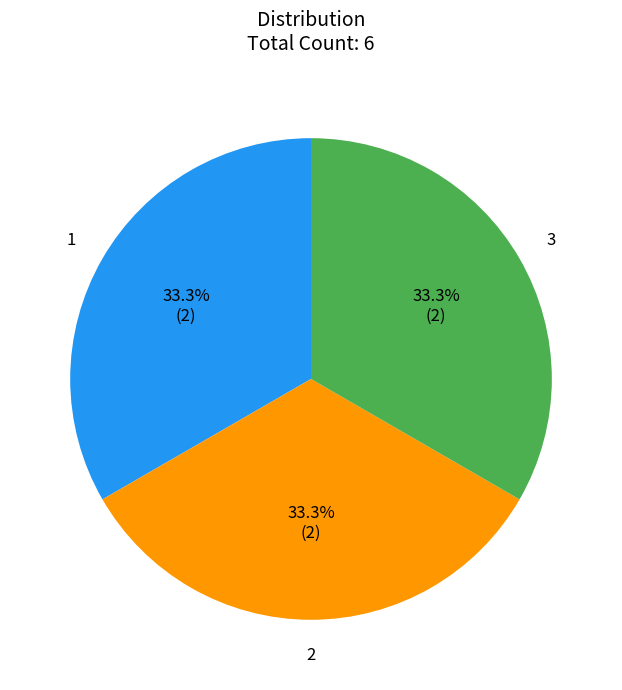

Is there any slice that represents more than half of the pie?

No